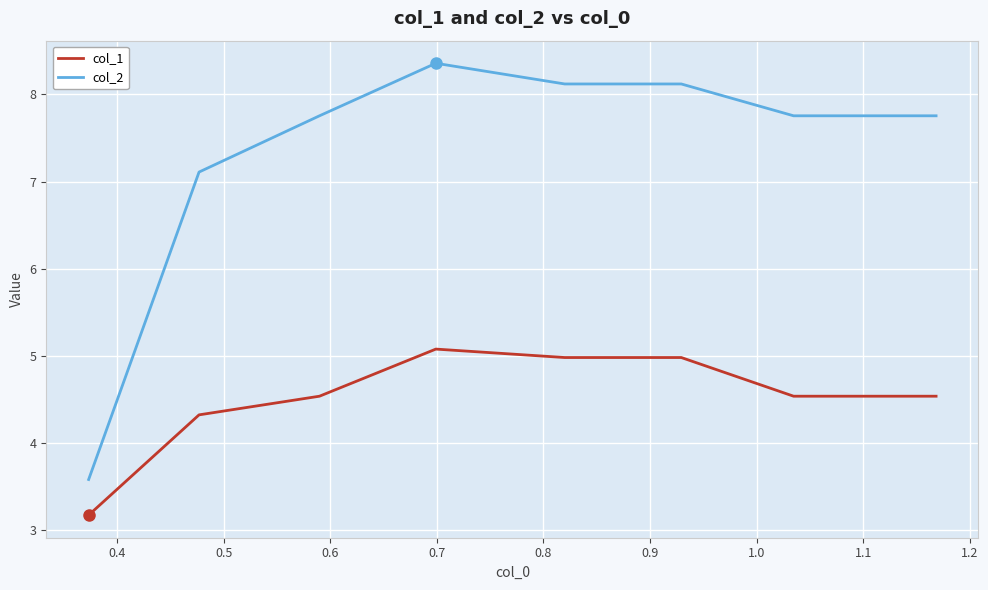

What is the difference between the maximum and second lowest values in the col_2 series?

1.2